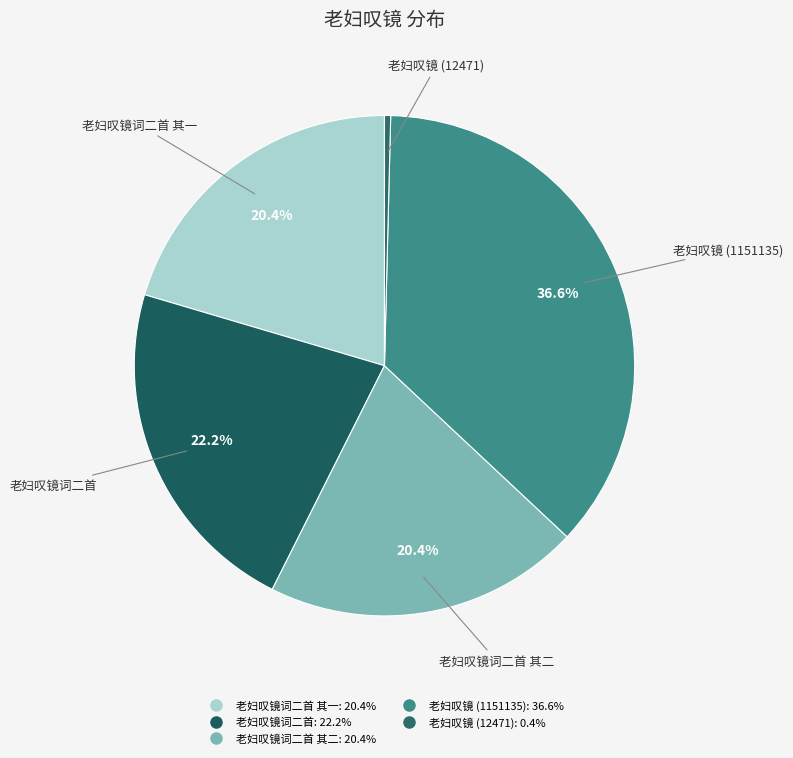

How many segments does this pie chart have?

5